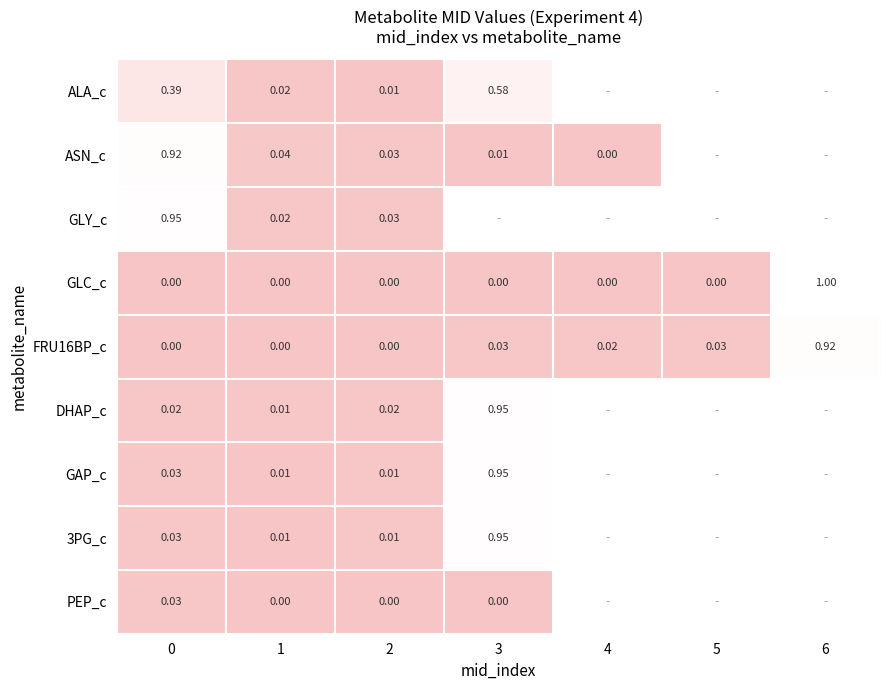

Is the value of GLY_c at 0 greater than the value of GLC_c at 0?

Yes